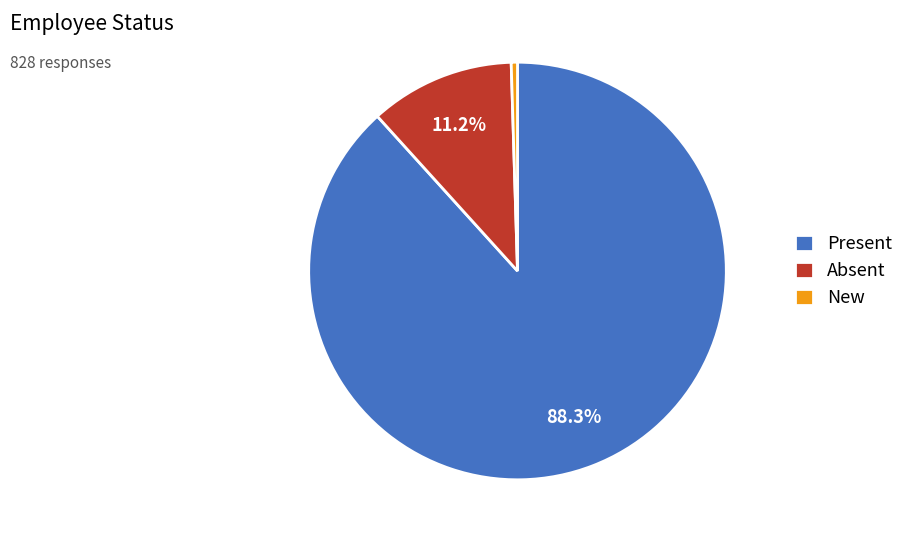

To the nearest percent, what is the combined percentage of Absent and Present?

100%